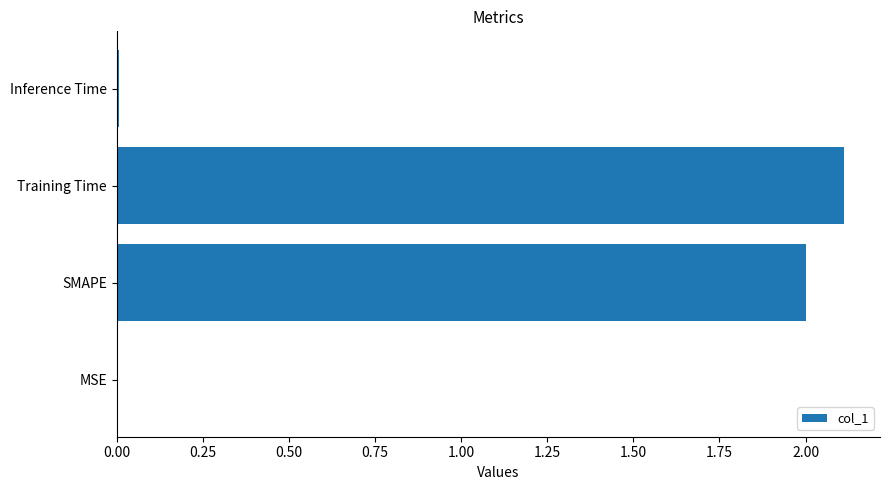

True or false: the data shows 2.1 at Training Time.

True